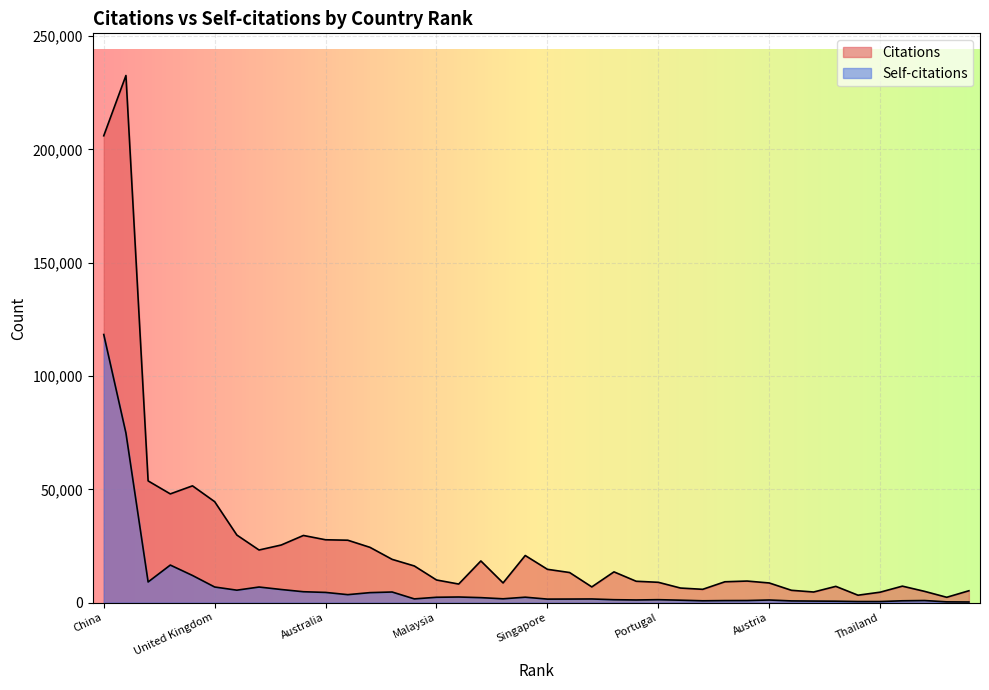

List the series in order of their overall mean, highest first.

Citations, Self-citations